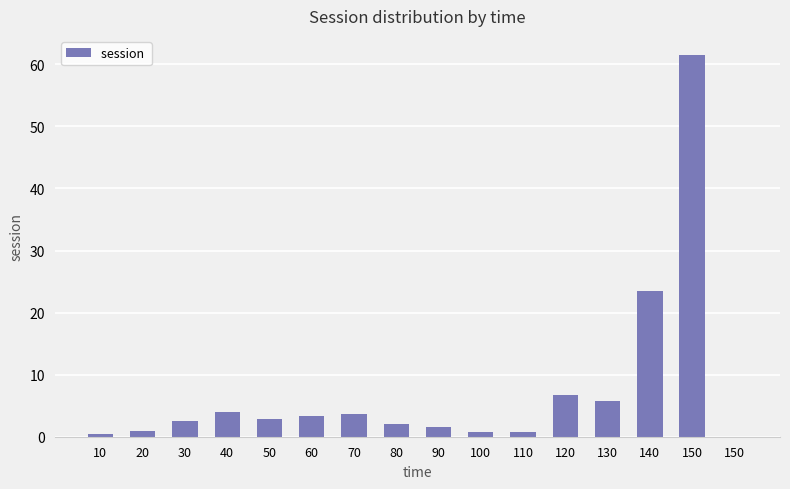

How many series are shown in this chart?

1